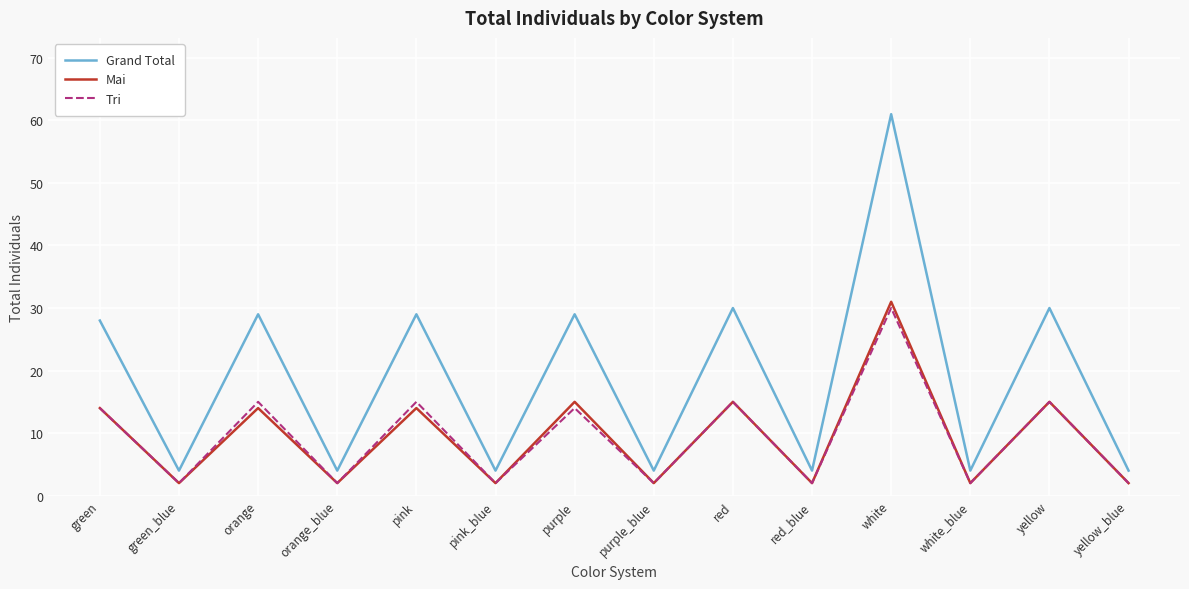

List the series in order of their peak value, highest first.

Grand Total, Mai, Tri